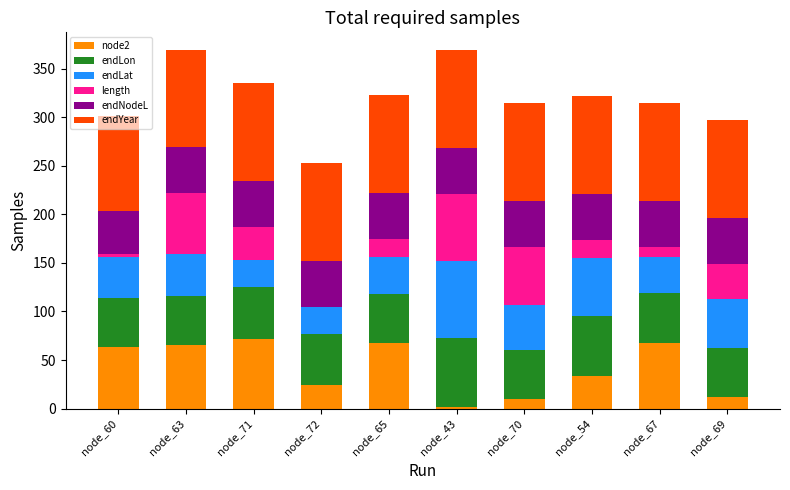

What is the total value across all series at node_54?

321.9